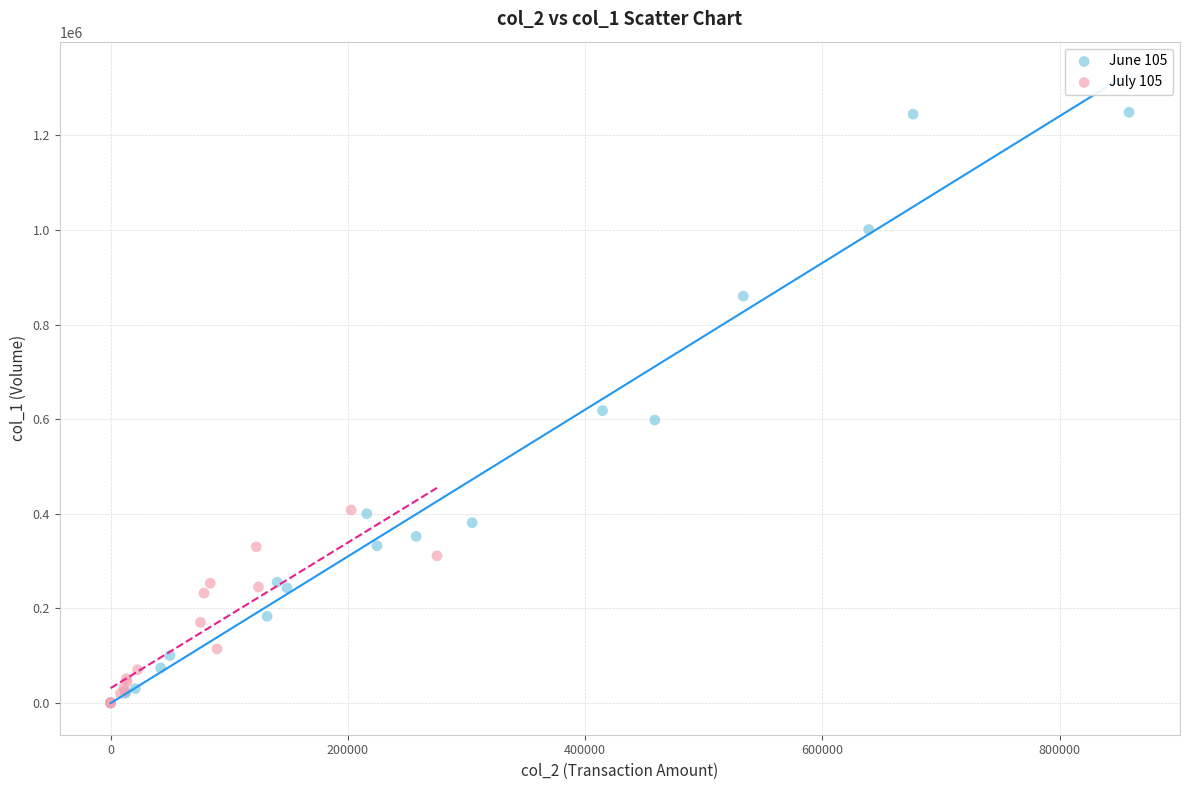

Which series reaches the maximum Y coordinate?

June 105